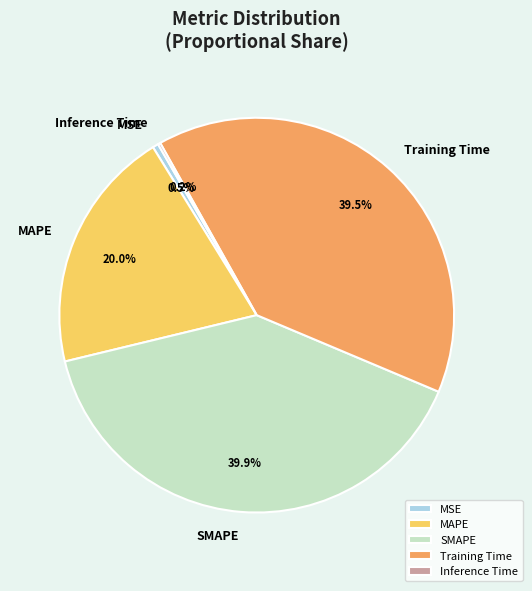

Approximately how many times larger is the value at MAPE compared to Training Time?

0.5